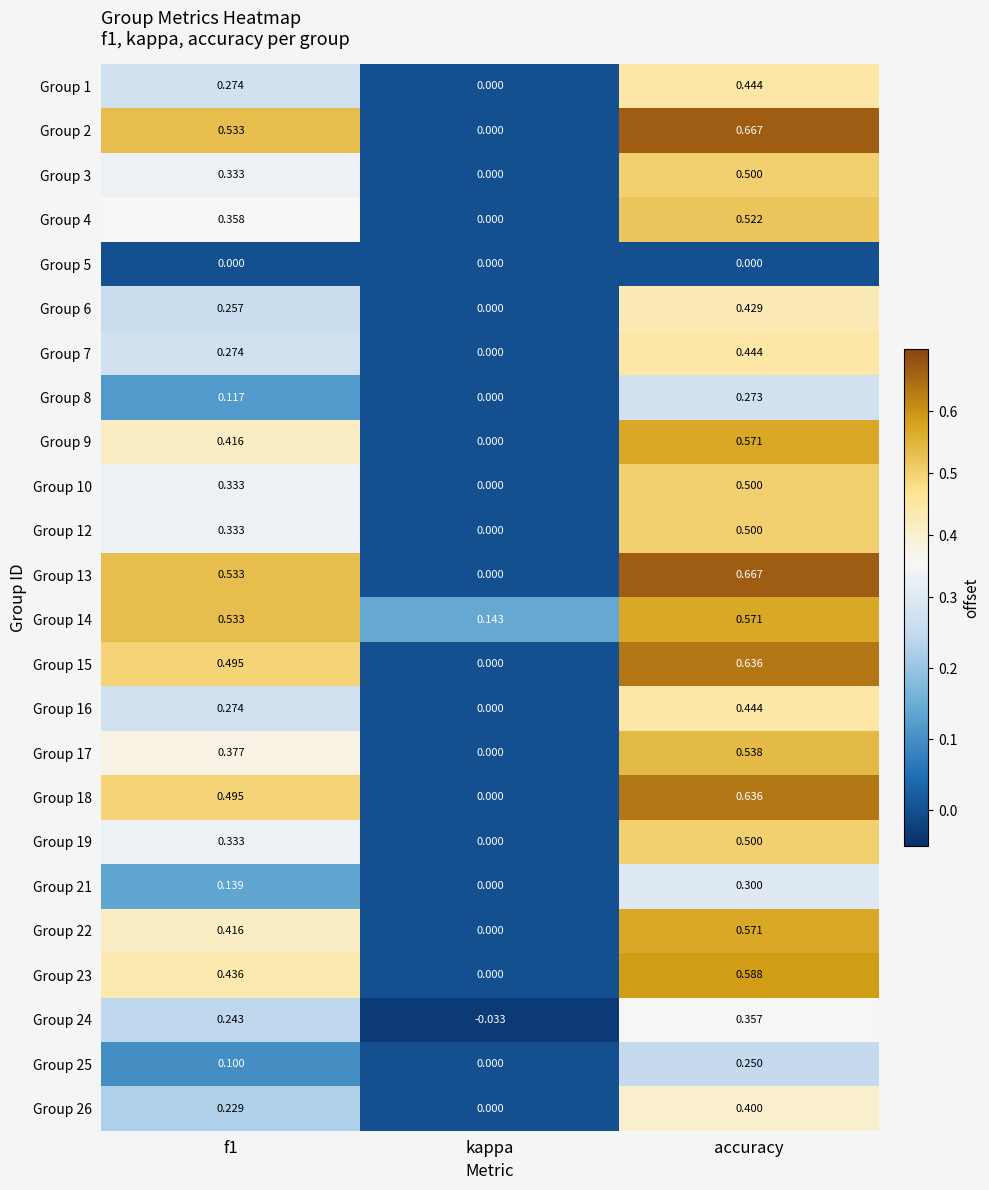

At which label is Group 21 closest to 0?

kappa